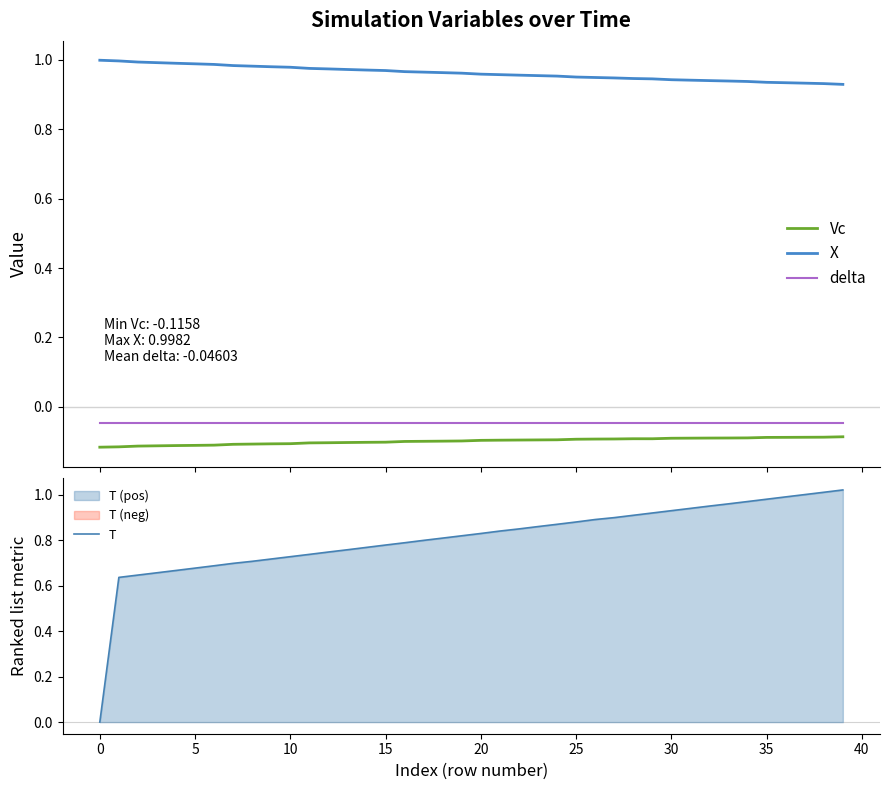

At how many categories does at least one series exceed 0?

40